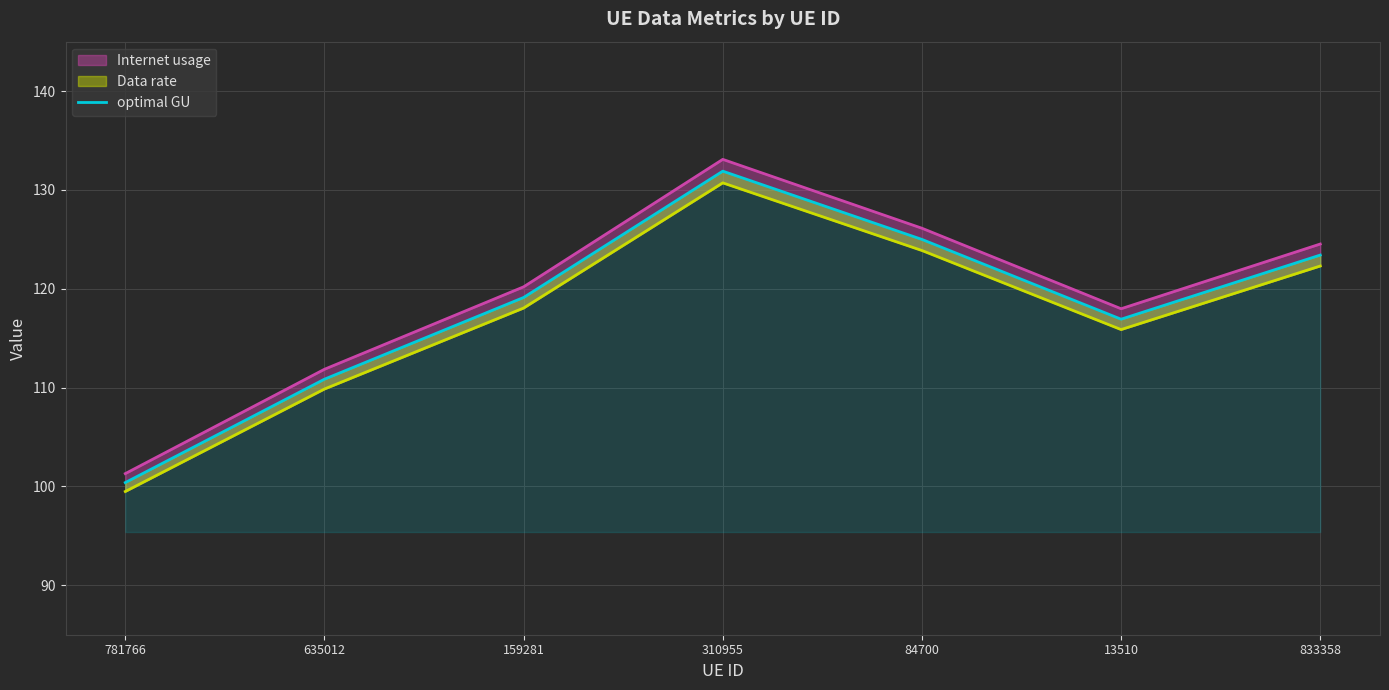

Which category has the lowest value across all series?

781766